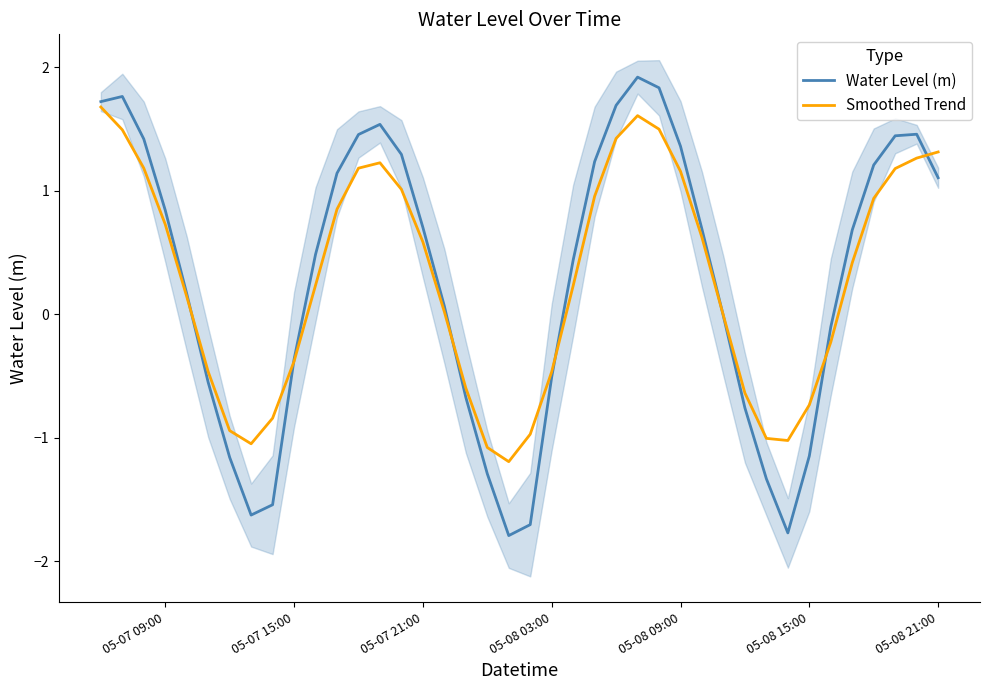

What is the sum of all Water Level (m) values?

11.3